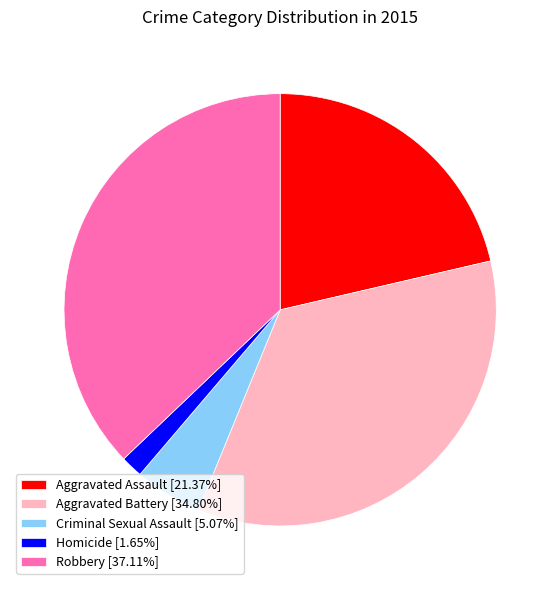

The Criminal Sexual Assault slice represents 12% of the pie. True or false?

False